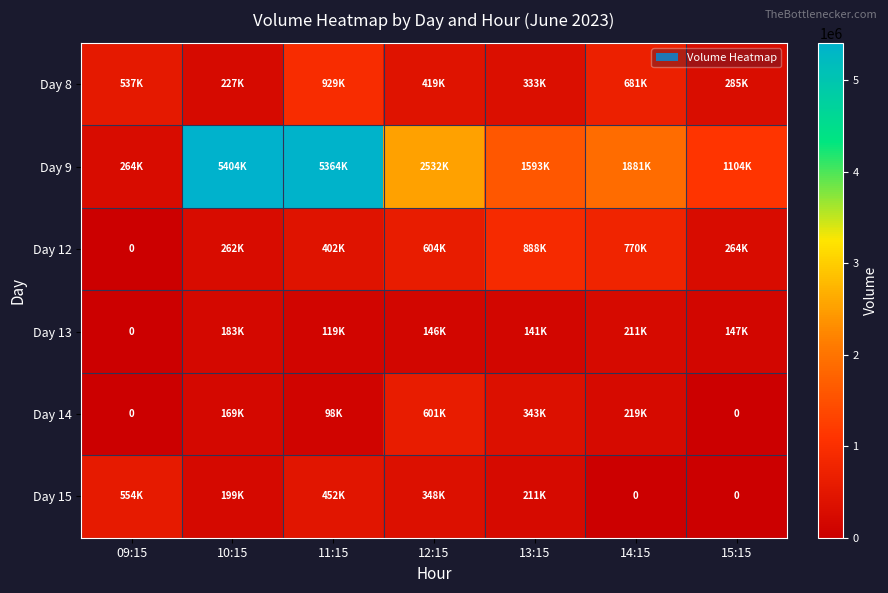

Where does the Day 13 series first go above 146866?

10:15